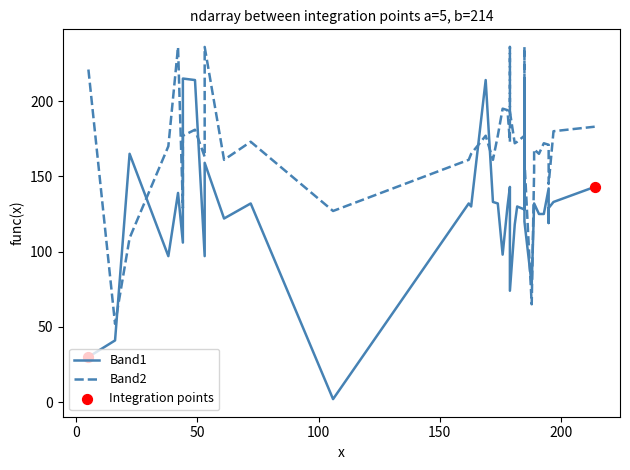

Which series has the largest total across all categories?

Band2